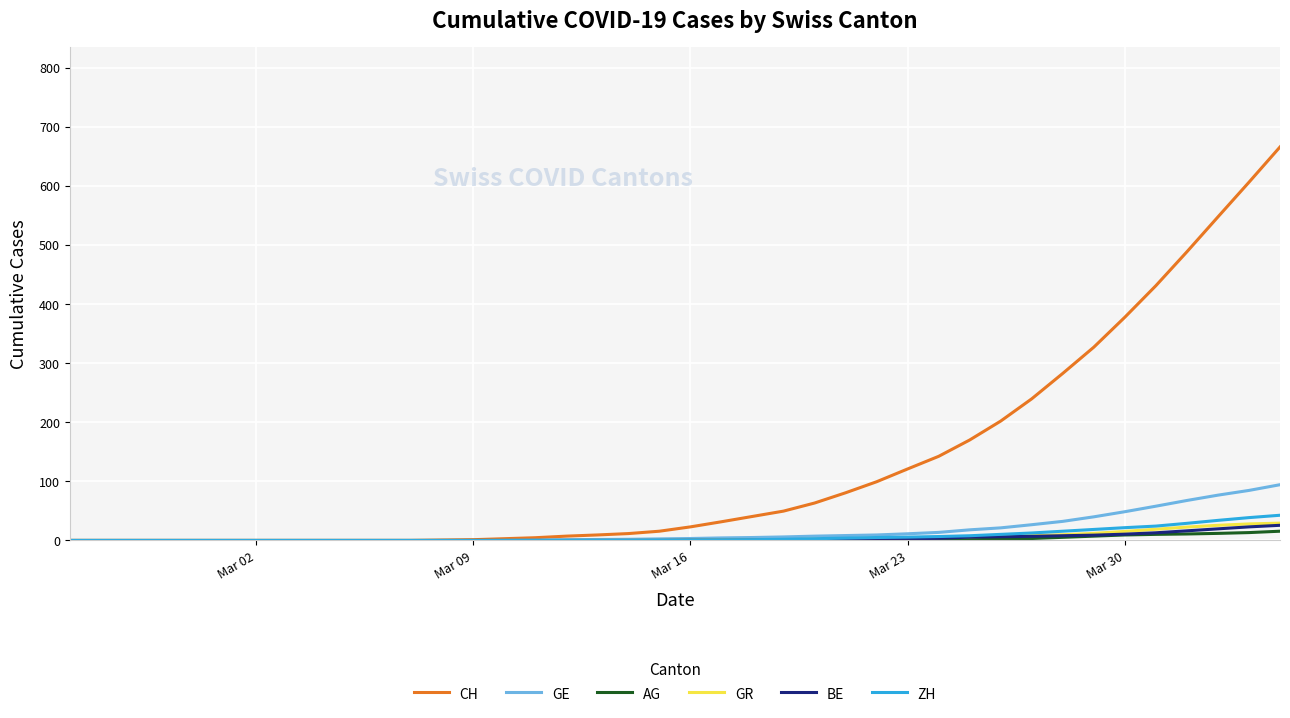

Which series has the largest total across all categories?

CH